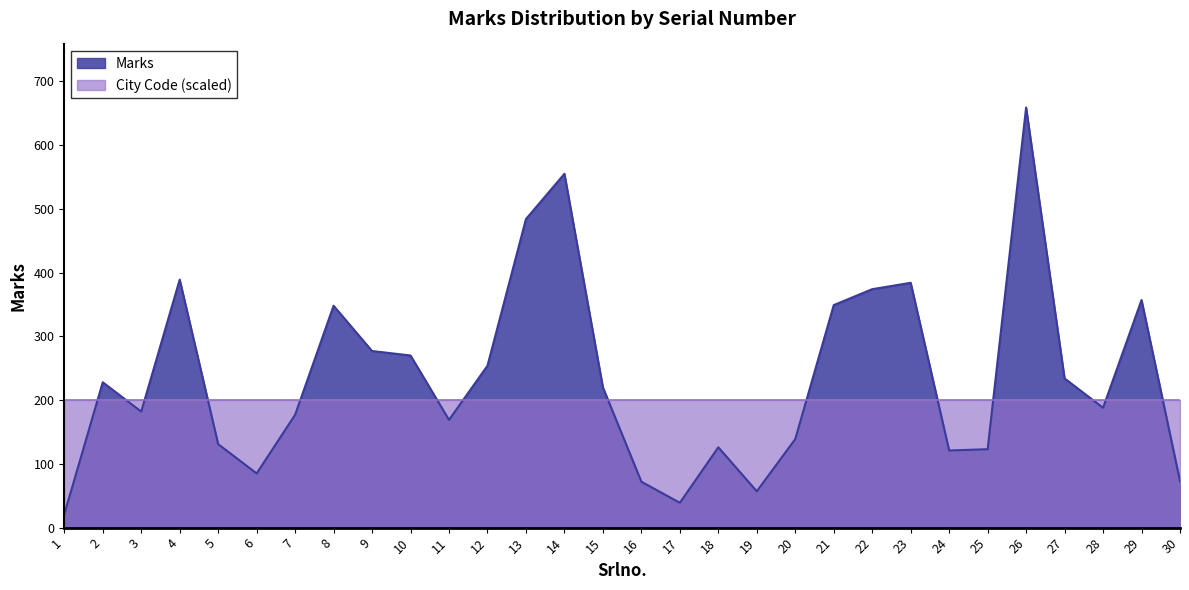

What is the value of the 12th point from the left?

254